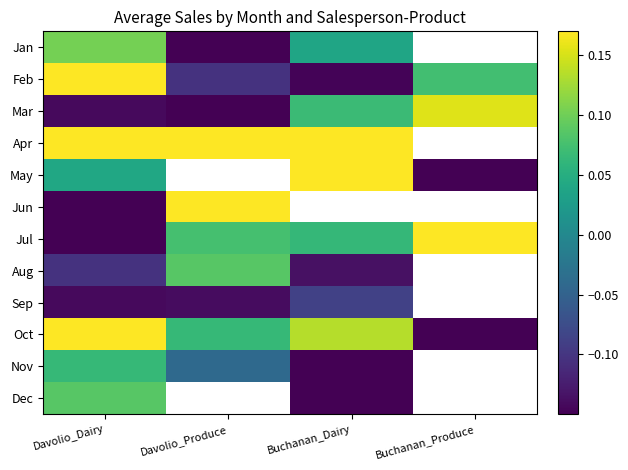

List the labels in order of Mar value, largest first.

Buchanan_Produce, Buchanan_Dairy, Davolio_Dairy, Davolio_Produce